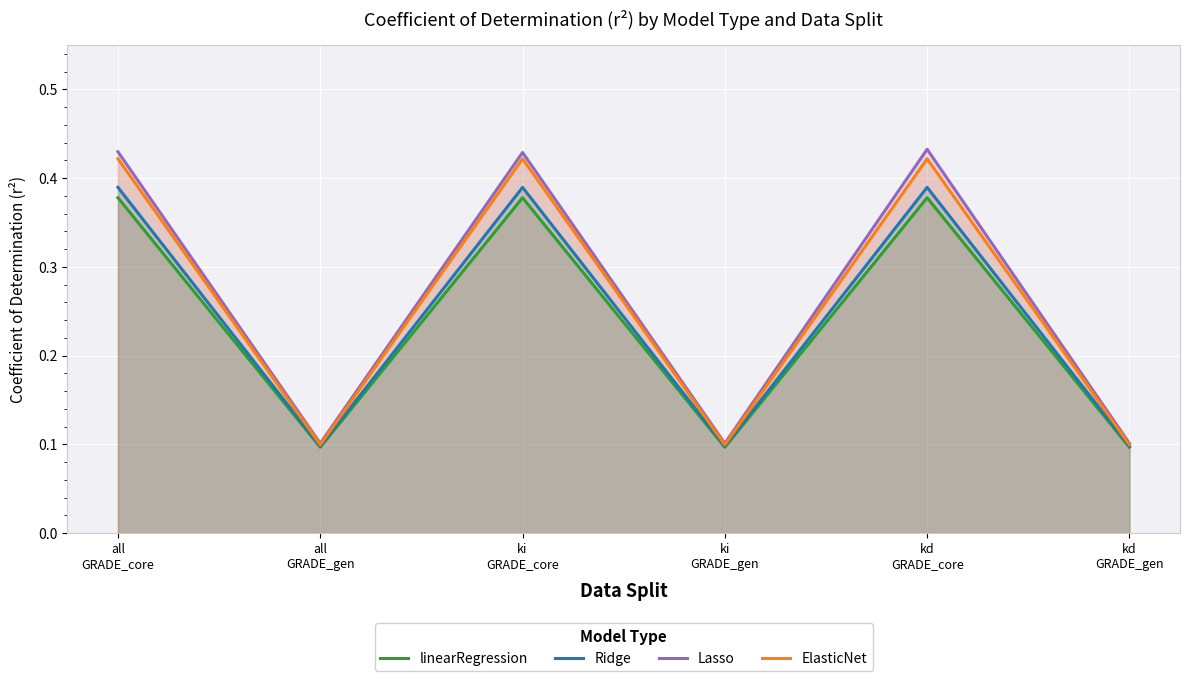

Between ki
GRADE_core and kd
GRADE_core, which series saw the biggest shift?

Lasso